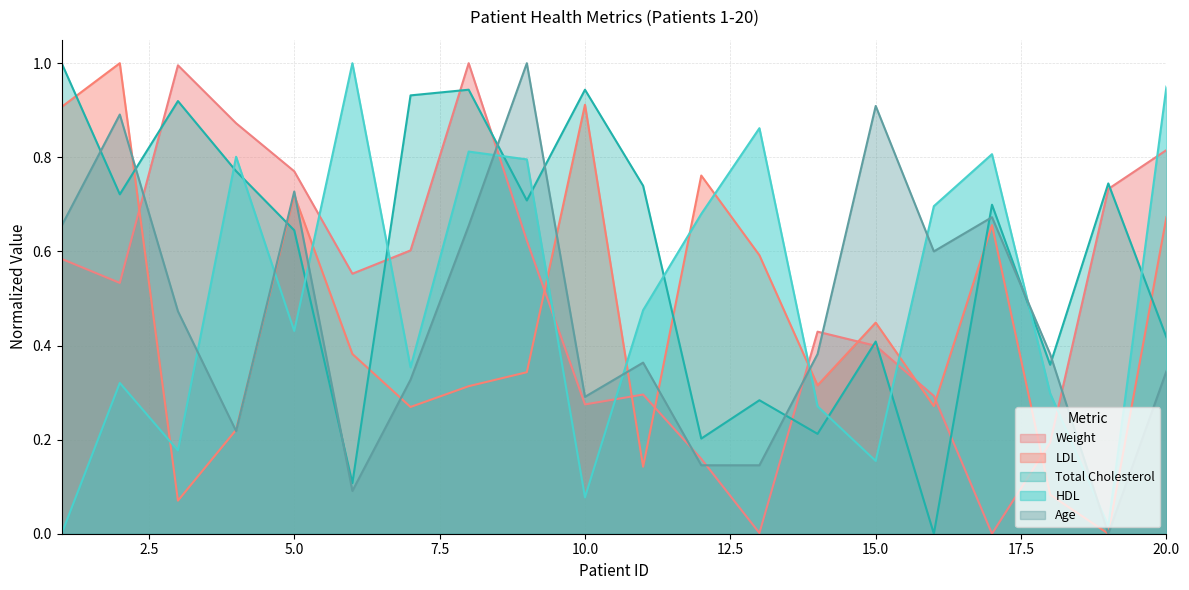

What are all the series names shown in the legend?

Weight, LDL, Total Cholesterol, HDL, Age